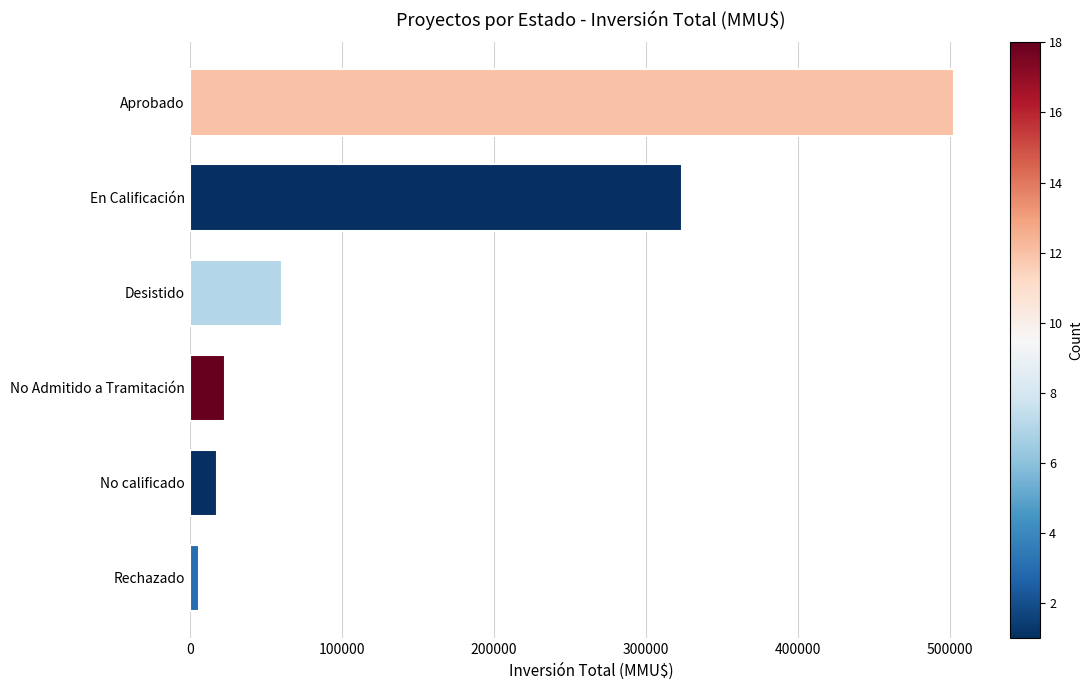

At which label is the value closest to 254580?

En Calificación